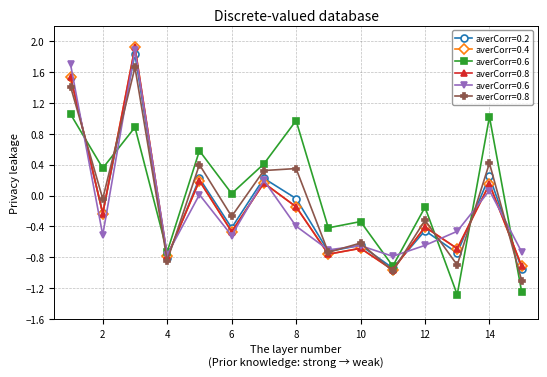

True or false: averCorr=0.4 has more than 0 interior local peaks.

True